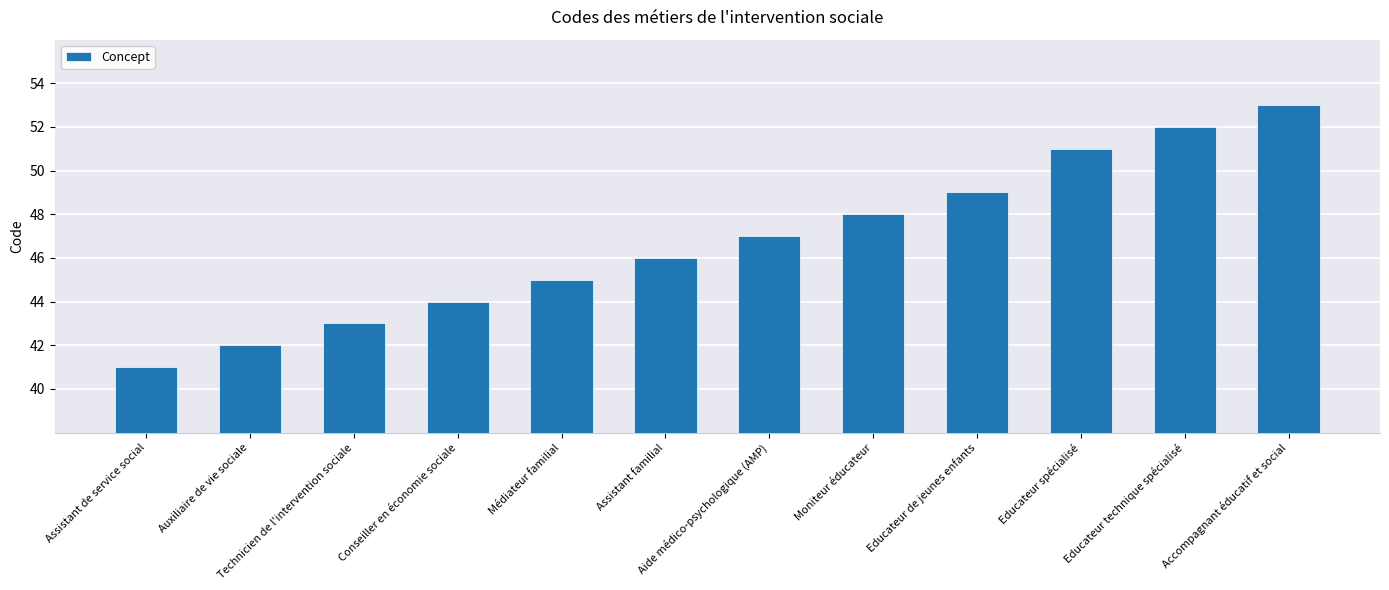

Which has a higher value, Educateur de jeunes enfants or Accompagnant éducatif et social?

Accompagnant éducatif et social